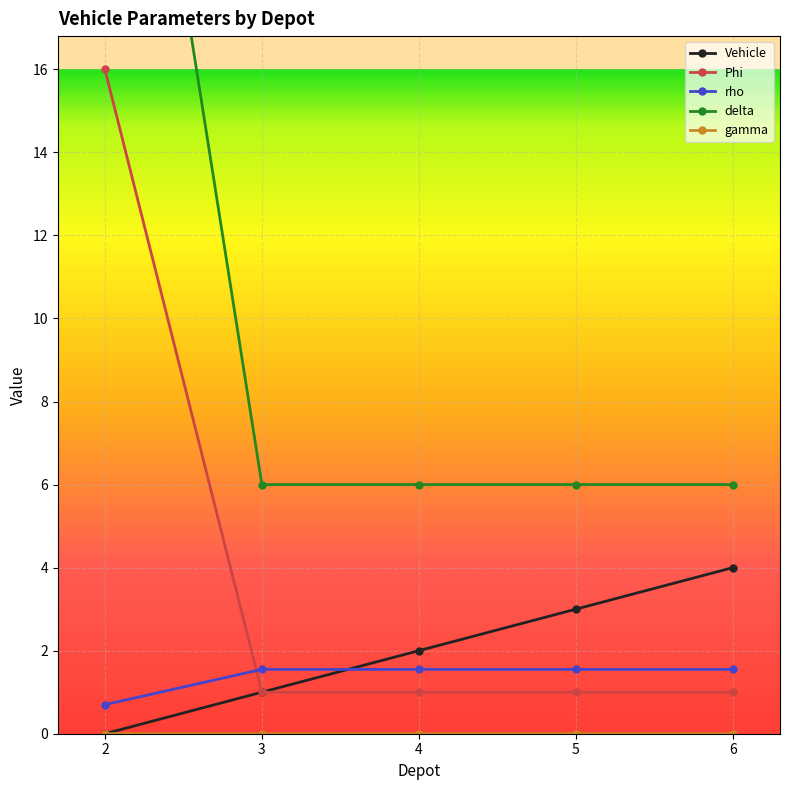

List the labels in order of Vehicle value, largest first.

6, 5, 4, 3, 2